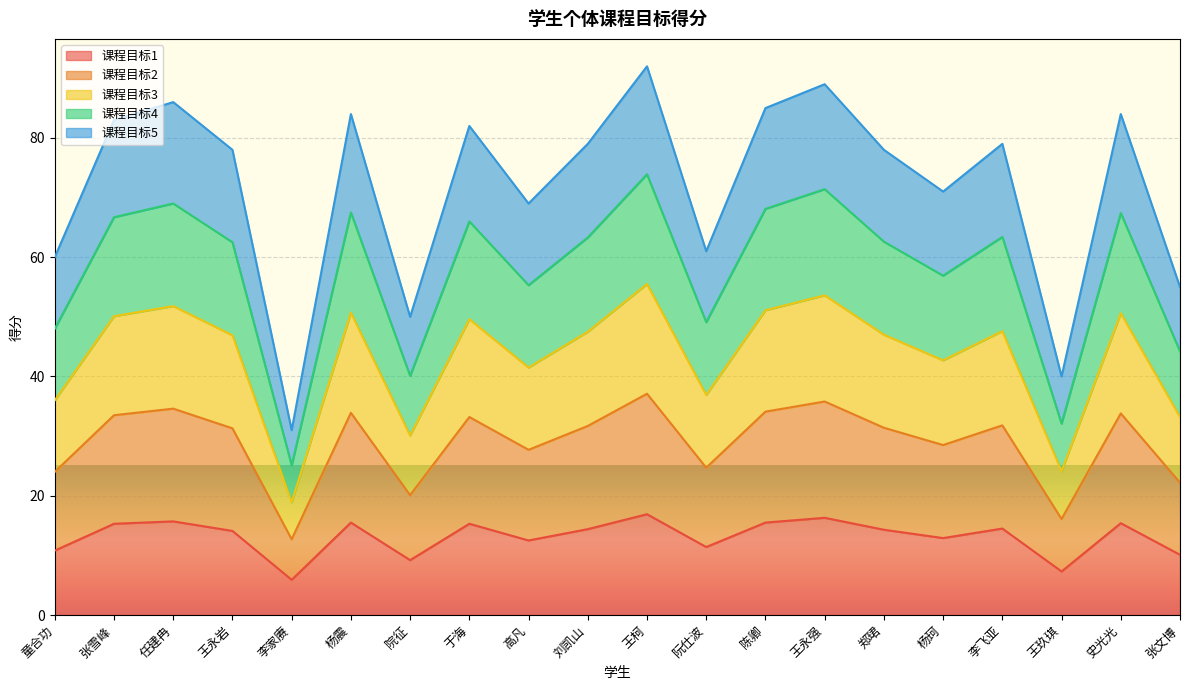

Does the chart display data point markers on the line(s)?

No